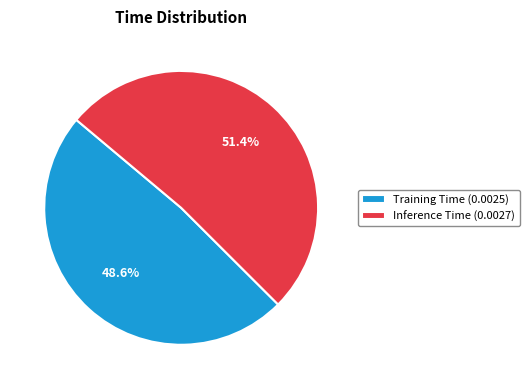

How many segments does this pie chart have?

2